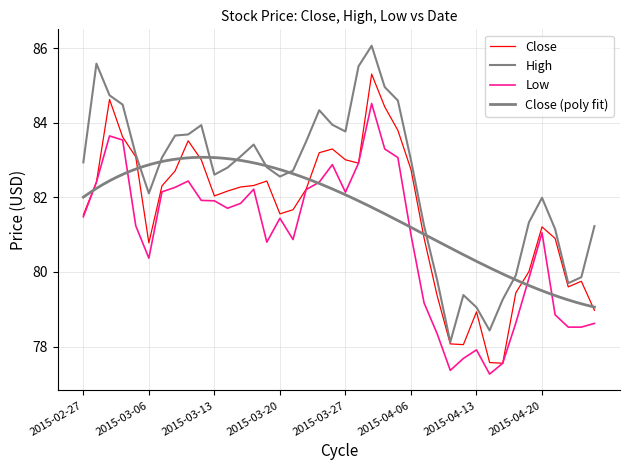

True or false: High and Close cross at least once.

False